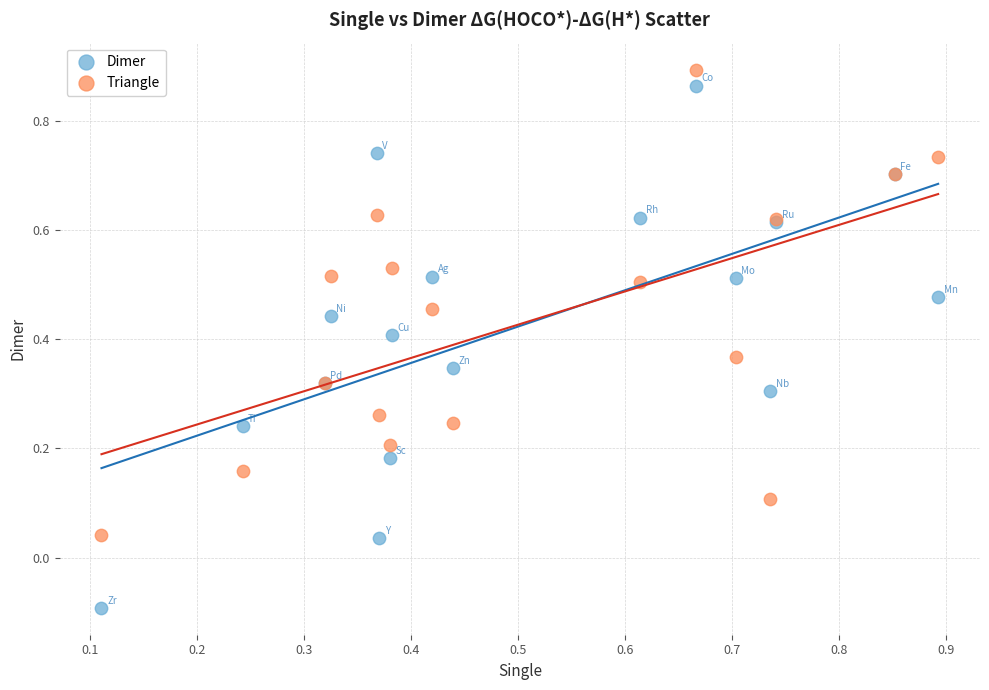

Which series has the widest spread of Y values?

Dimer